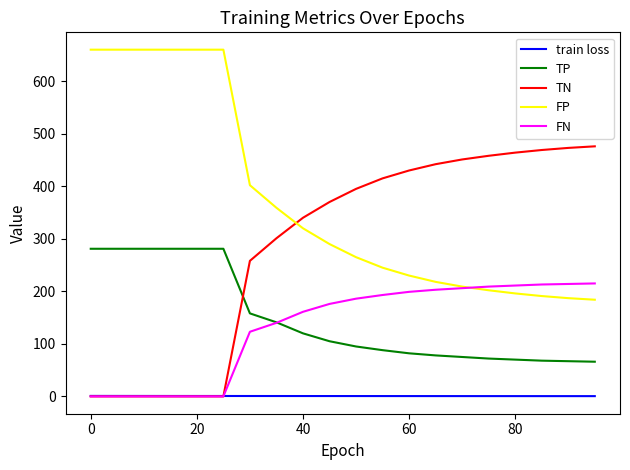

True or false: train loss and FP cross at least once.

False